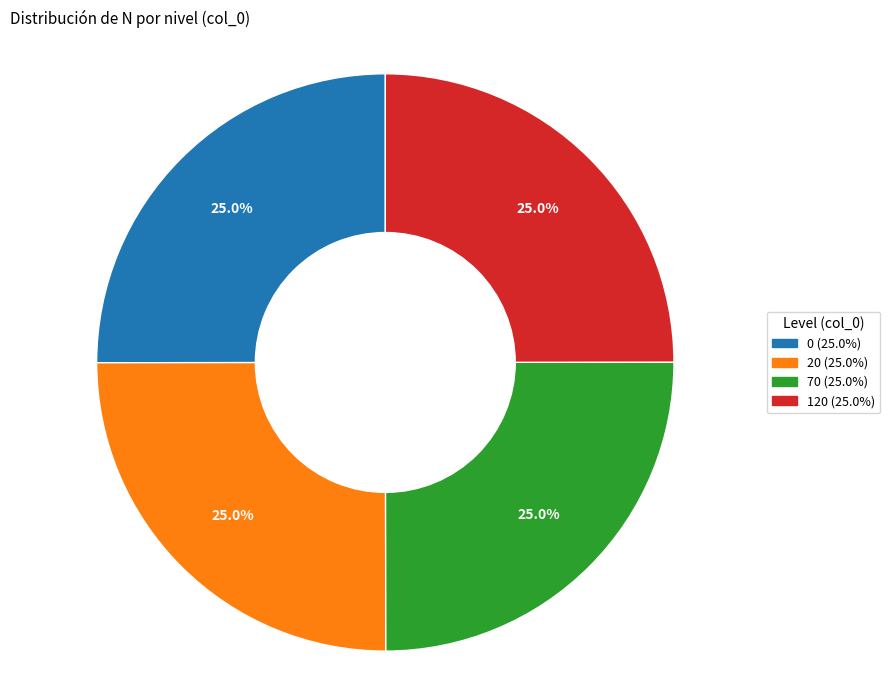

Does 20 represent more than half of the total?

No